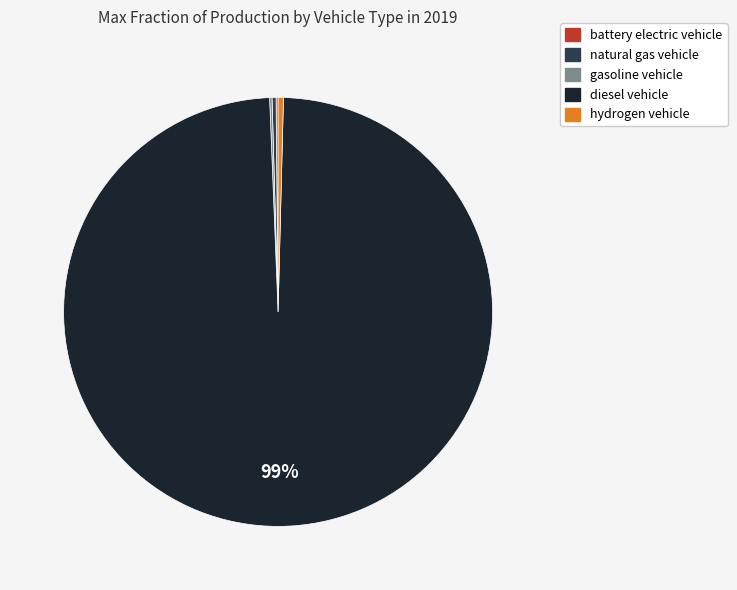

Is it true that natural gas vehicle is 0% of the pie?

True